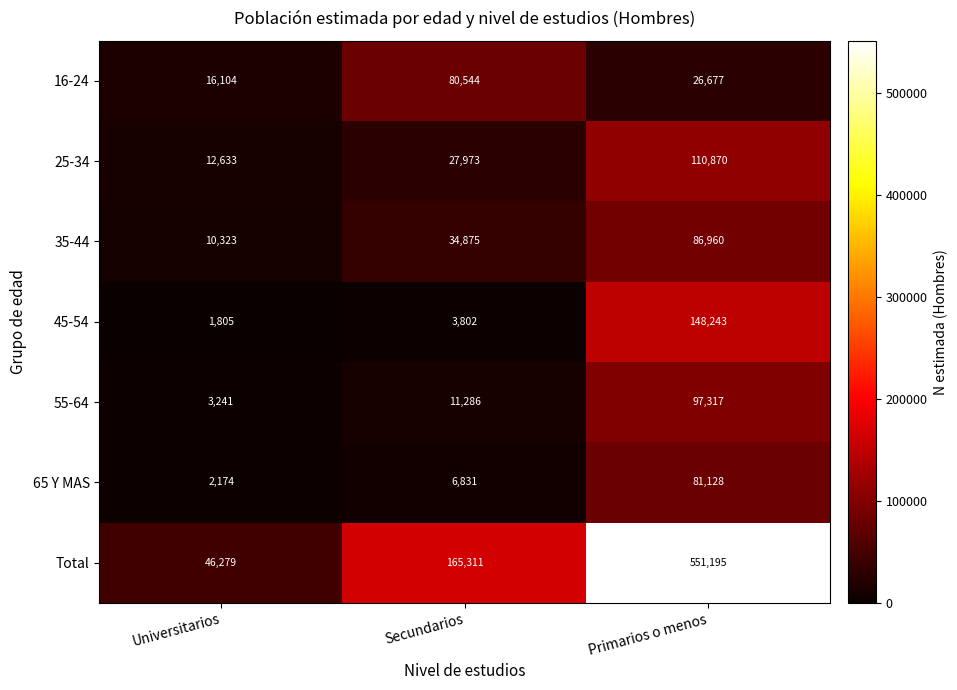

How many distinct data groups are displayed?

7